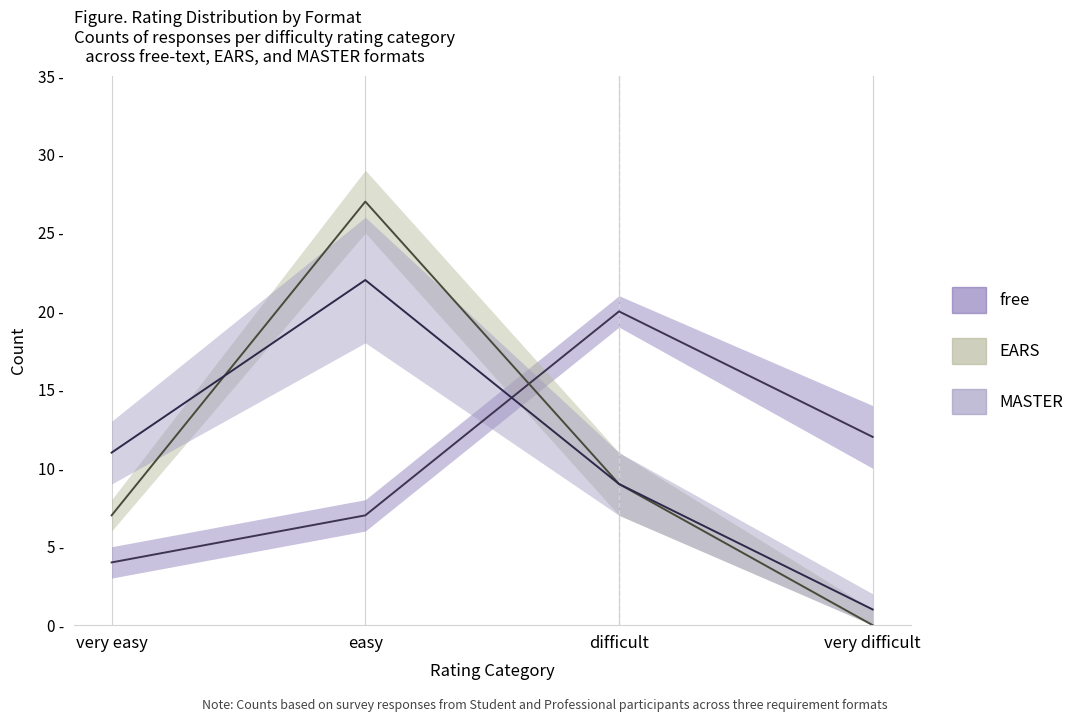

How many lines are shown in the chart?

3